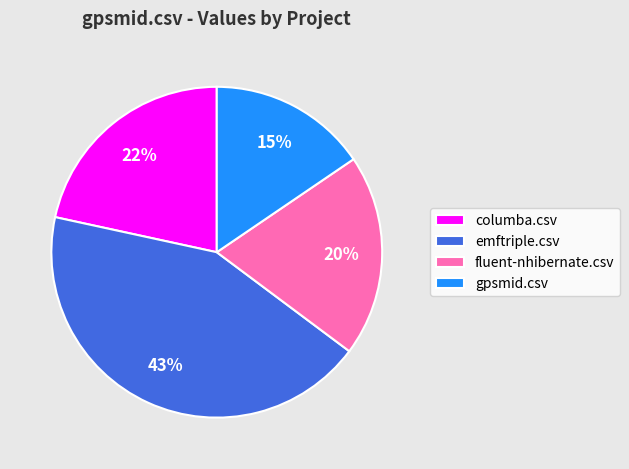

Which slice is the smallest?

gpsmid.csv